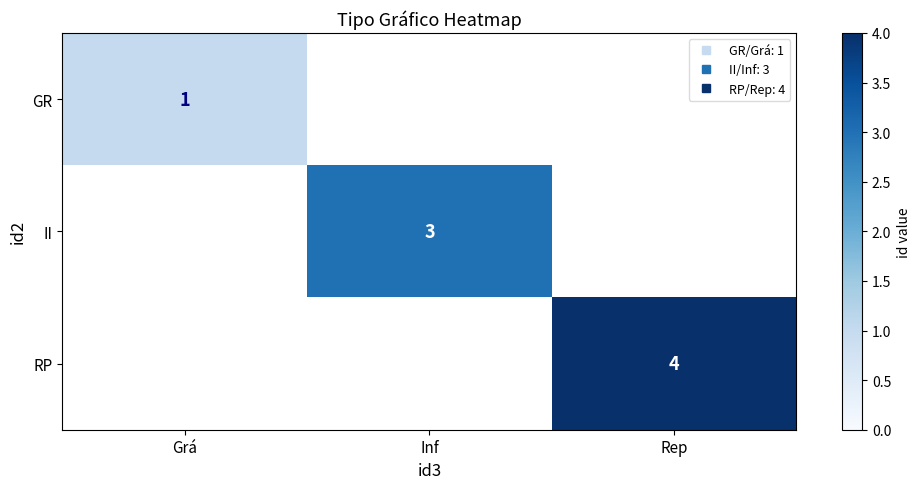

What is the total value across all series at Rep?

4